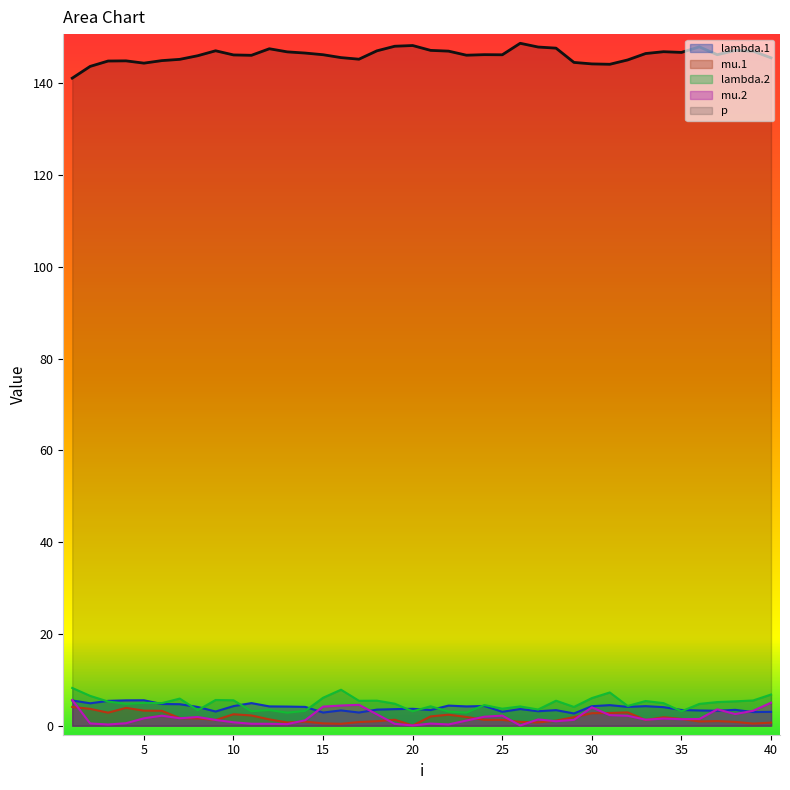

How many interior local valleys does the lambda.2 series have?

13